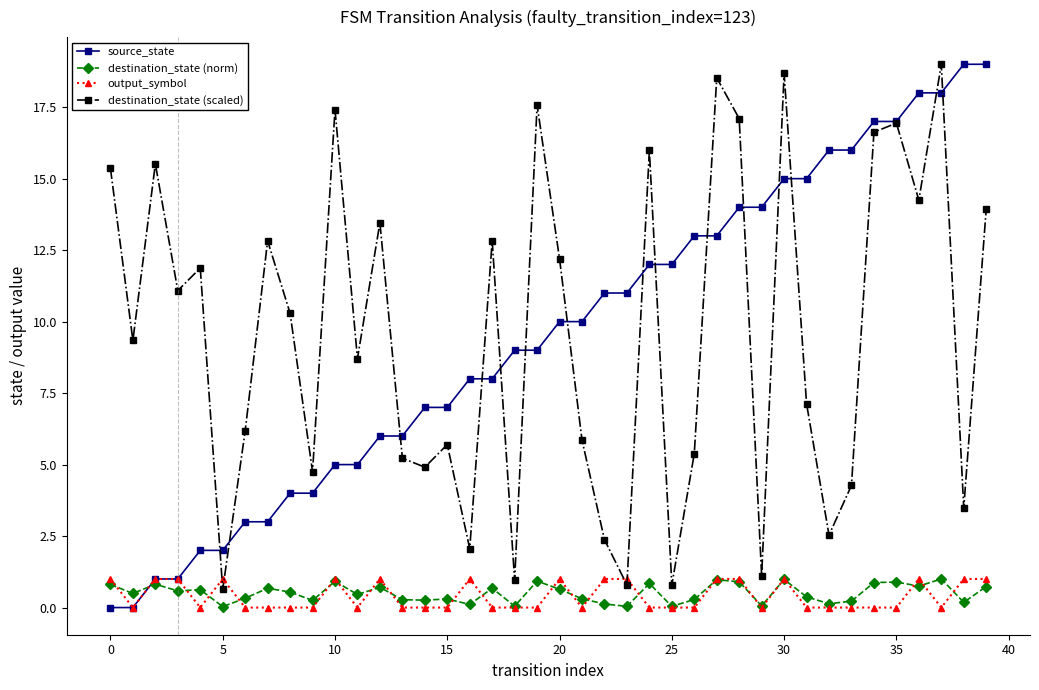

What is the highest value of the output_symbol series?

1.0